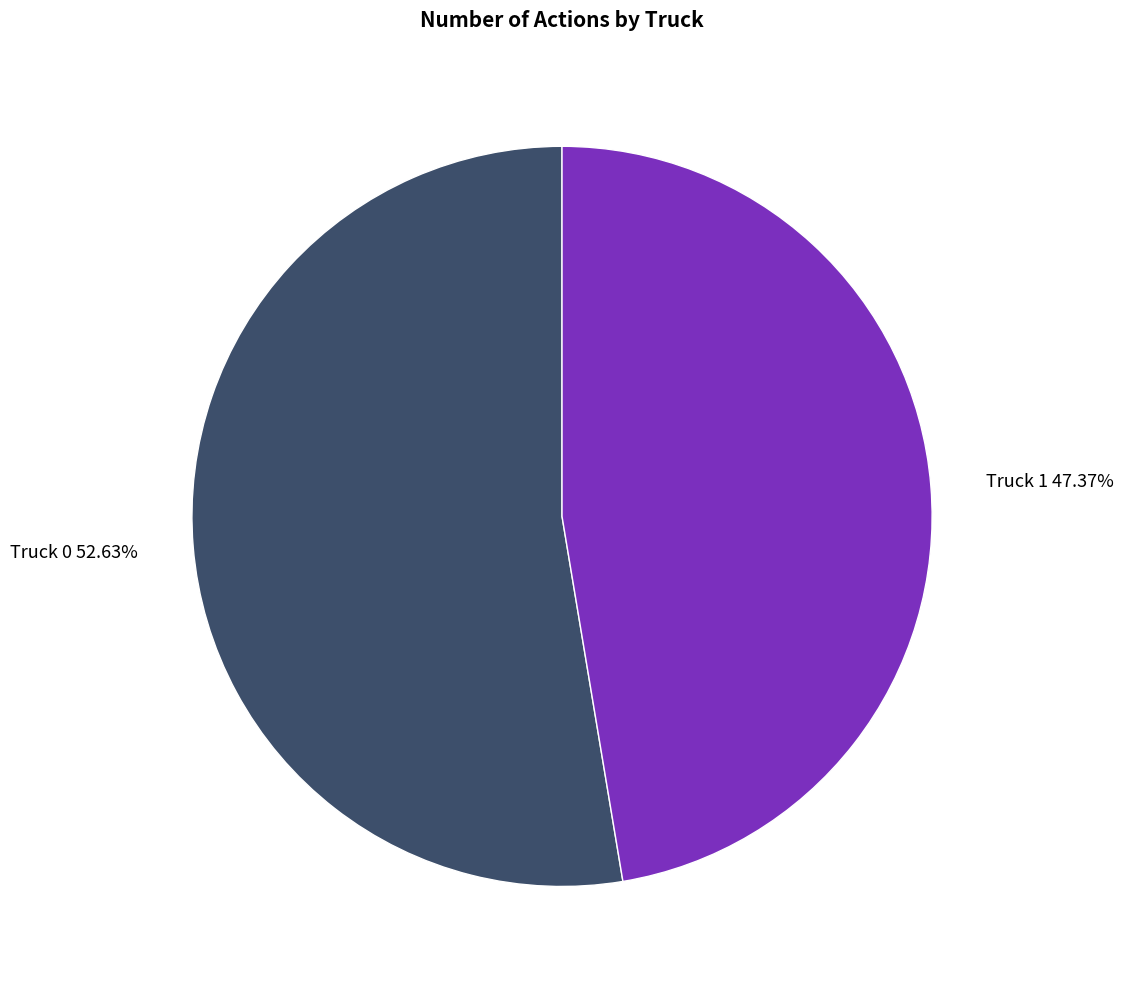

To the nearest percent, what is the average slice percentage?

50%